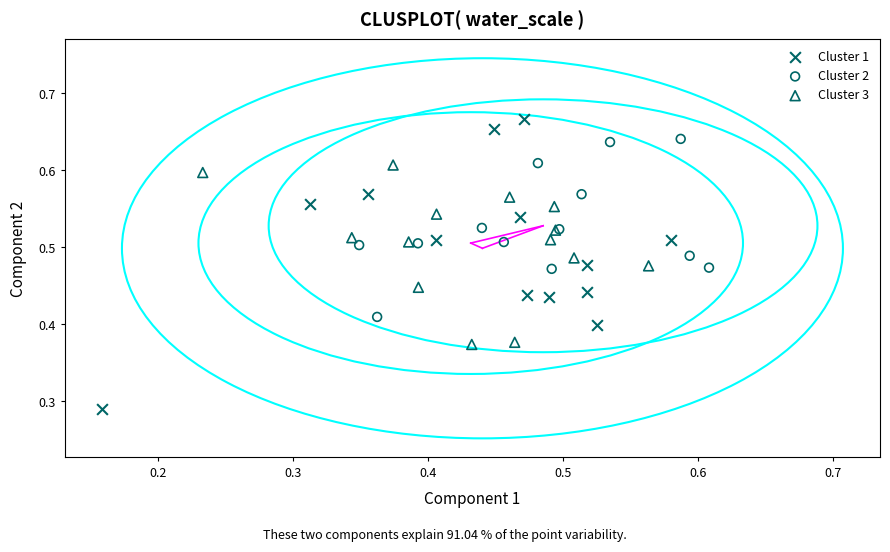

Which series has the largest Y range (max minus min)?

Cluster 1